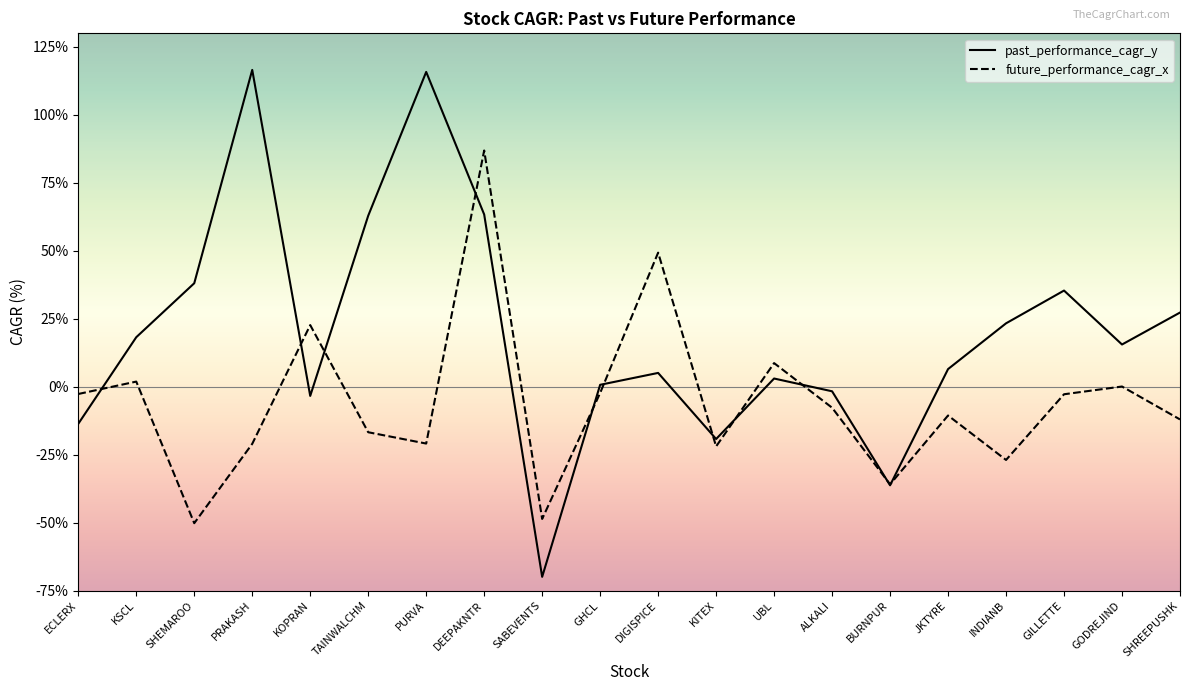

At which category does the chart reach its minimum across all series?

SABEVENTS